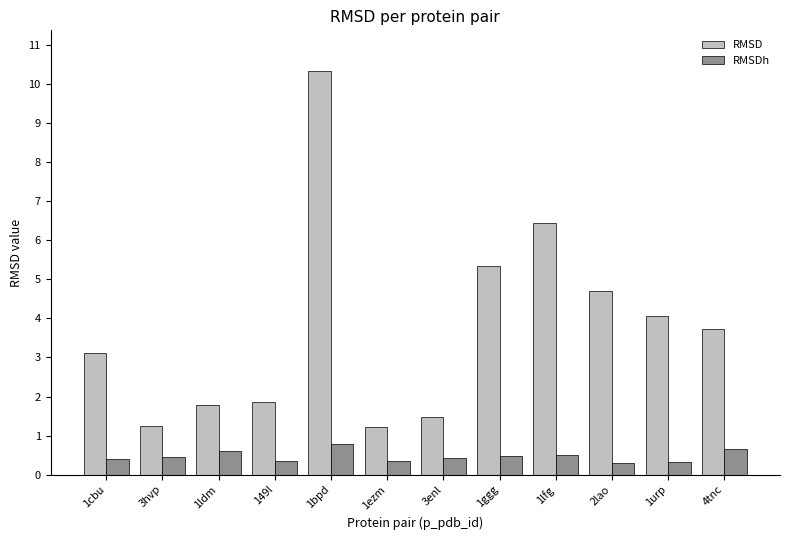

What is the minimum value shown in the chart?

0.3